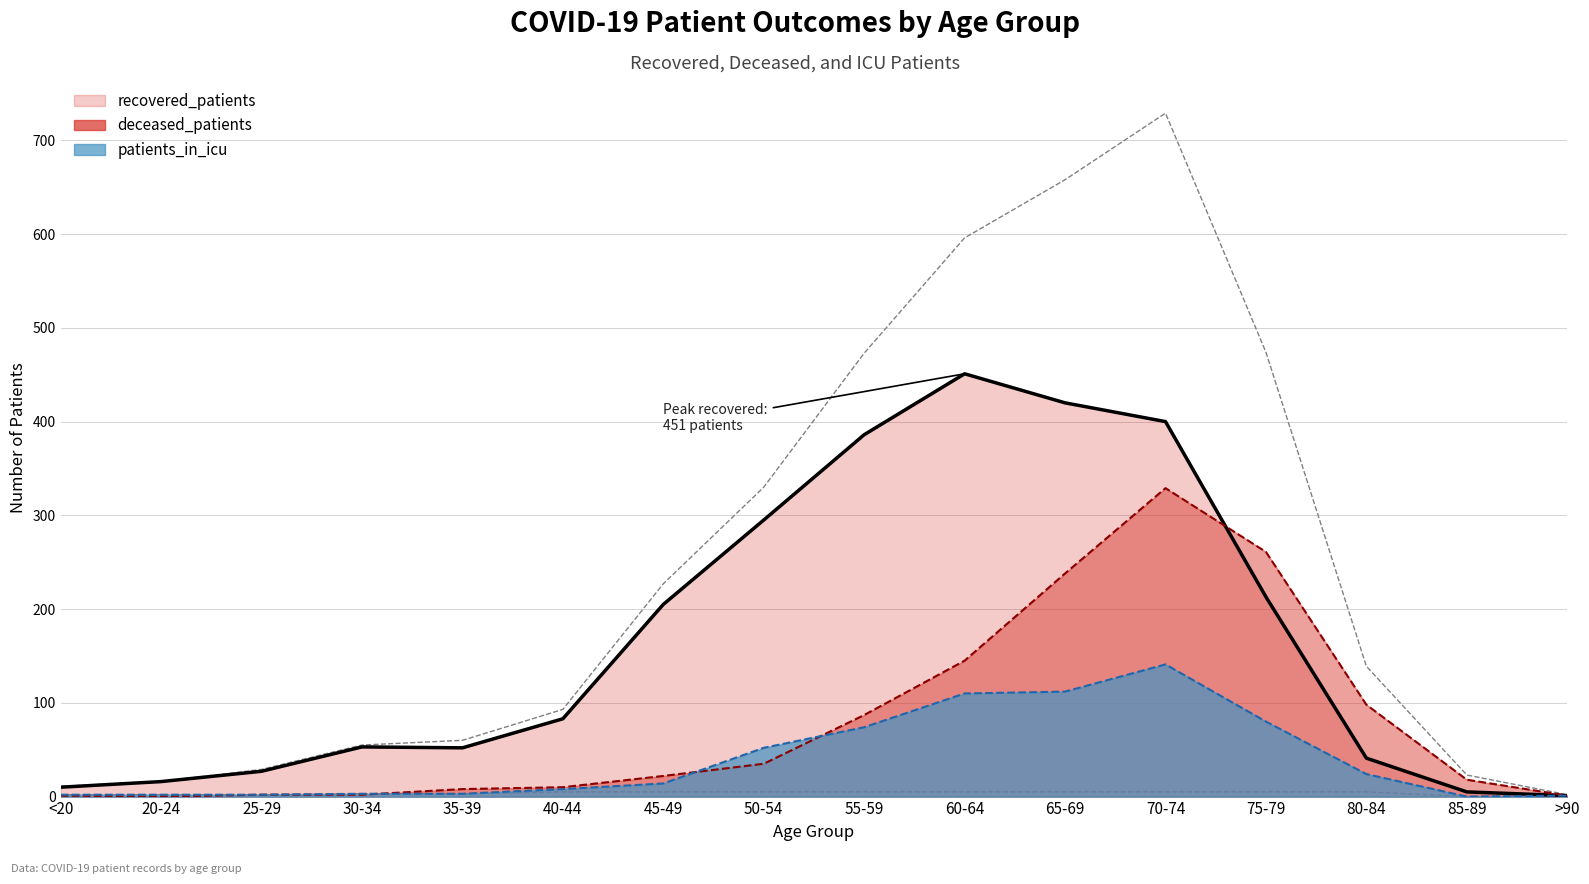

What is the difference between the second highest and second lowest values in the patients_in_icu series?

111